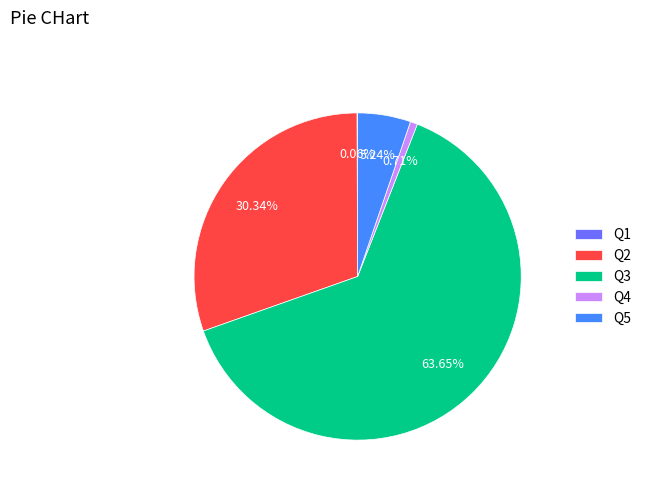

What portion of the pie excludes Q5?

94.8%